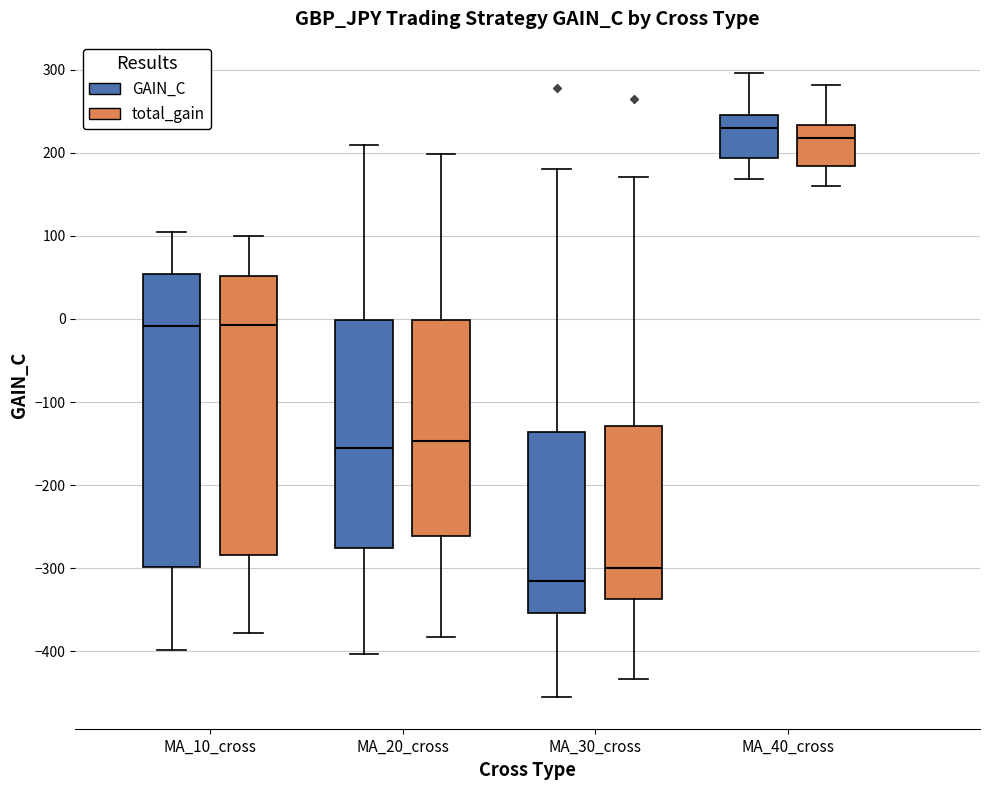

Reading left to right, read every box against the y-axis: the position of its median line, the range the box covers, and the ends of its whiskers. The values are not printed on the chart, so give them approximately, as read against the axis.

MA_10_cross (GAIN_C): median -10, box -300 to 50, whiskers -400 to 100
MA_10_cross (total_gain): median -10, box -280 to 50, whiskers -380 to 100
MA_20_cross (GAIN_C): median -150, box -280 to 0, whiskers -400 to 210
MA_20_cross (total_gain): median -150, box -260 to 0, whiskers -380 to 200
MA_30_cross (GAIN_C): median -320, box -350 to -140, whiskers -460 to 180
MA_30_cross (total_gain): median -300, box -340 to -130, whiskers -430 to 170
MA_40_cross (GAIN_C): median 230, box 190 to 250, whiskers 170 to 300
MA_40_cross (total_gain): median 220, box 180 to 230, whiskers 160 to 280